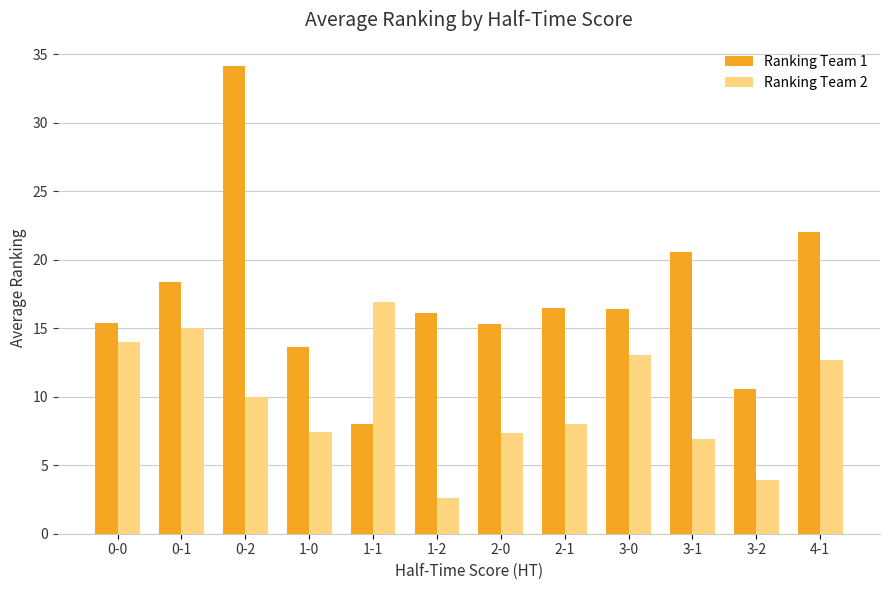

Where does the Ranking Team 2 series first go above 9?

0-0